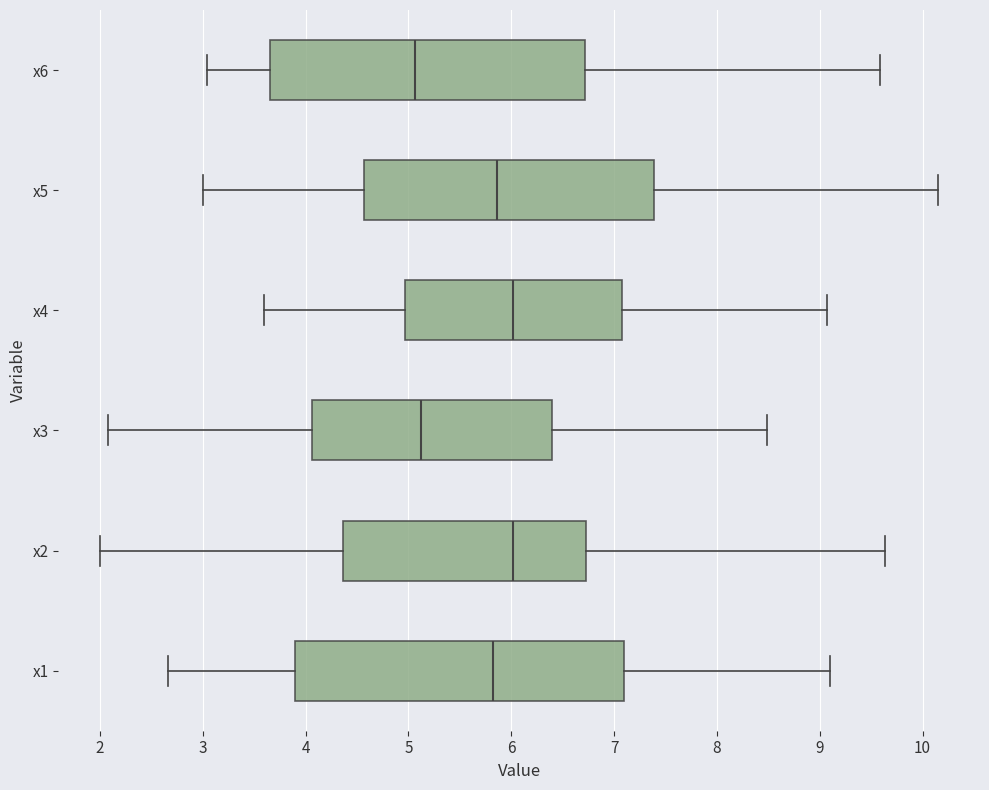

Reading bottom to top, read every box against the x-axis: the position of its median line, the range the box covers, and the ends of its whiskers. The values are not printed on the chart, so give them approximately, as read against the axis.

x1: median 5.8, box 3.9 to 7.1, whiskers 2.7 to 9.1
x2: median 6.0, box 4.4 to 6.7, whiskers 2.0 to 9.6
x3: median 5.1, box 4.1 to 6.4, whiskers 2.1 to 8.5
x4: median 6.0, box 5.0 to 7.1, whiskers 3.6 to 9.1
x5: median 5.9, box 4.6 to 7.4, whiskers 3.0 to 10.2
x6: median 5.1, box 3.7 to 6.7, whiskers 3.0 to 9.6